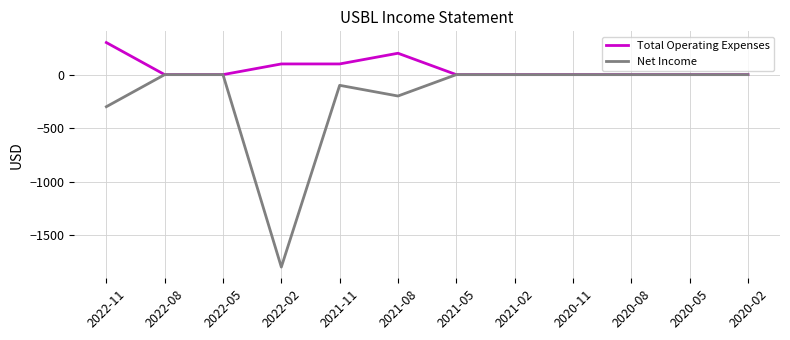

The value of Net Income at 2021-05 is 0. True or false?

True